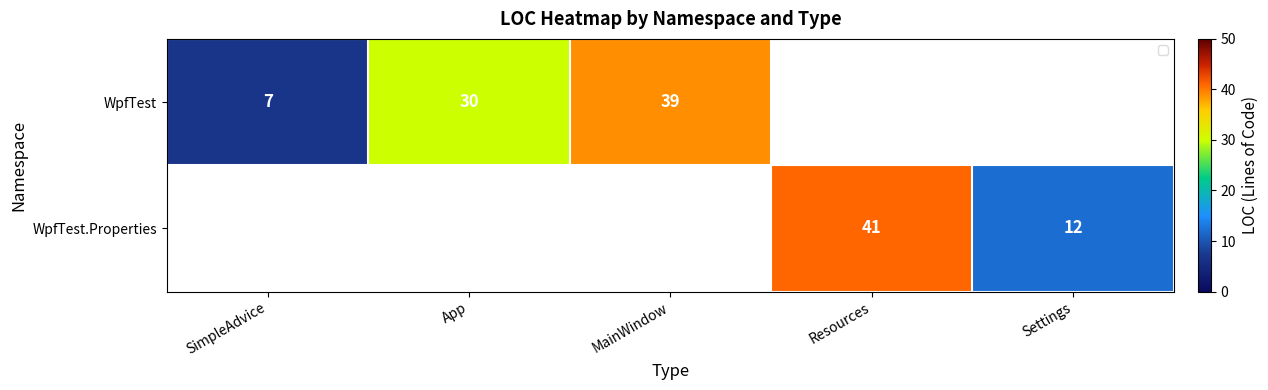

Count the number of categories in the chart.

5